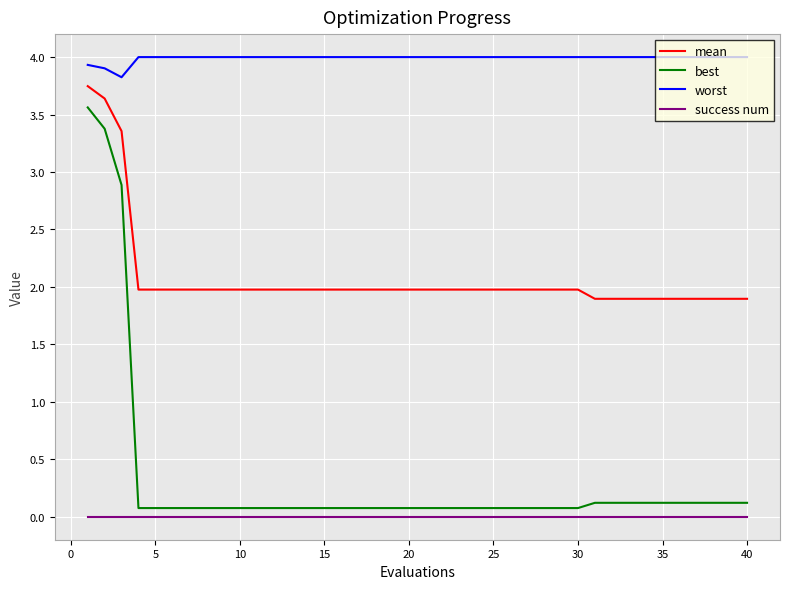

True or false: mean and worst intersect in this chart.

False